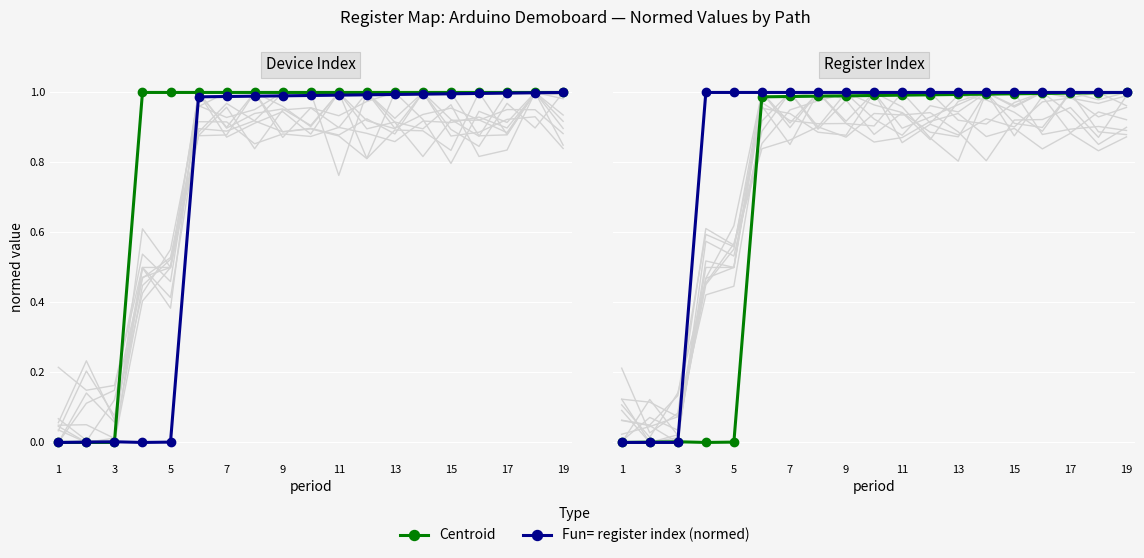

What is the total value across all series at 17?

2.0